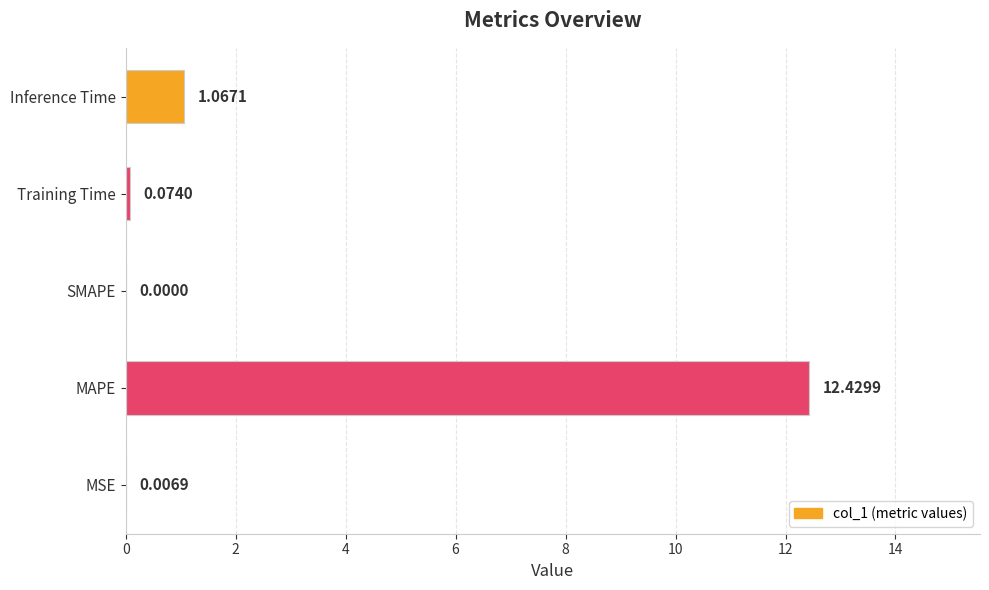

What is the maximum value shown in the chart?

12.4